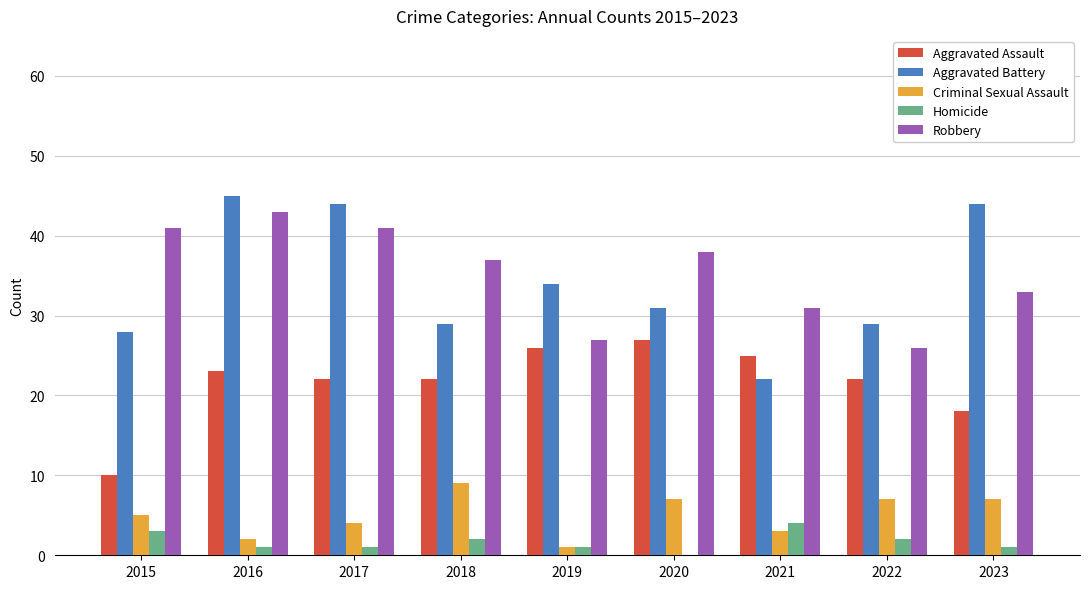

The Aggravated Assault series shows 25 at 2021. True or false?

True